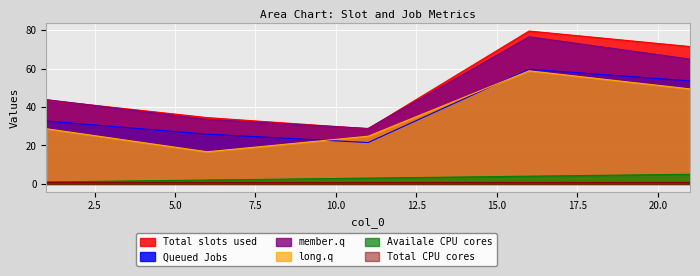

True or false: Queued Jobs and Availale CPU cores cross at least once.

False